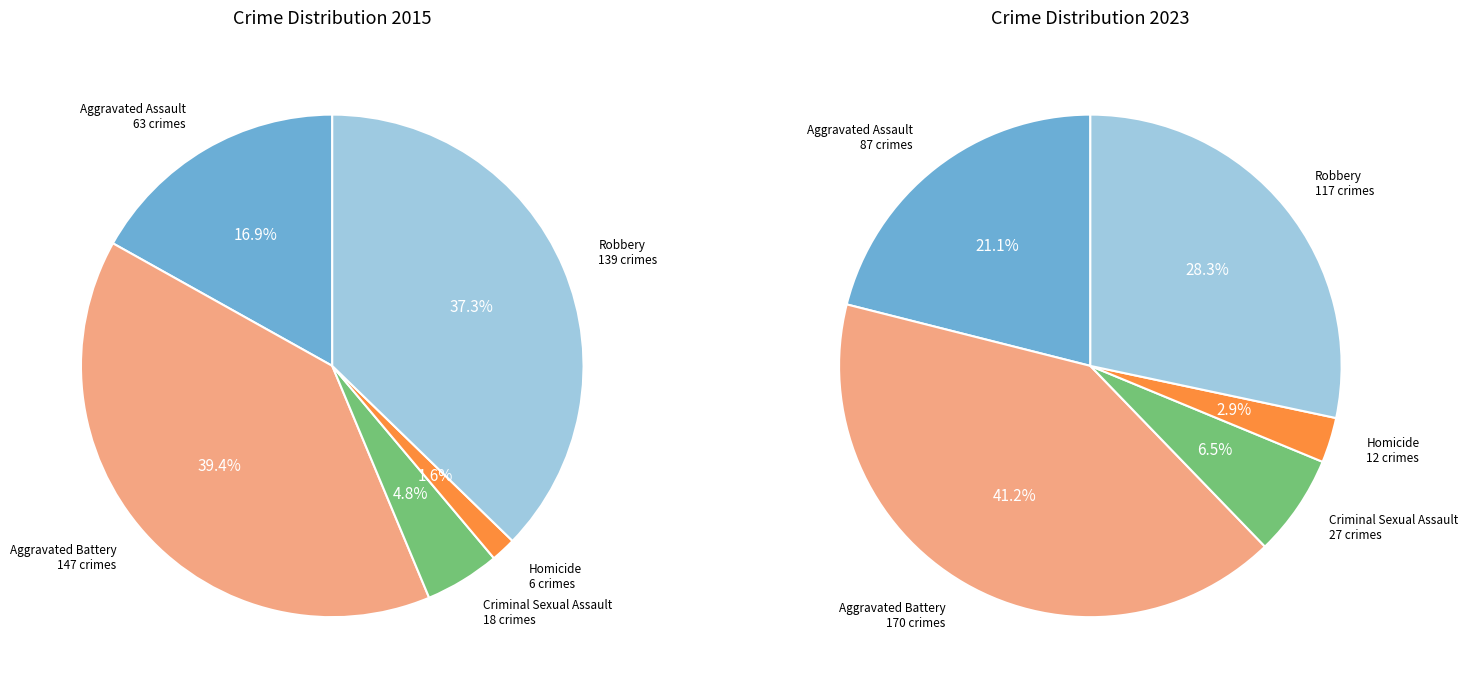

To the nearest percent, what percentage of the pie is Criminal Sexual Assault?

5%